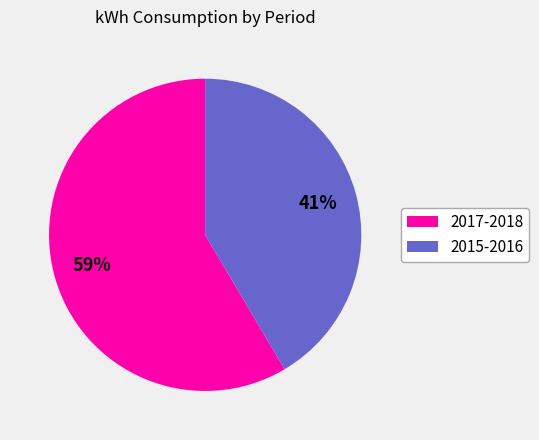

To the nearest percent, what is the average slice percentage?

50%